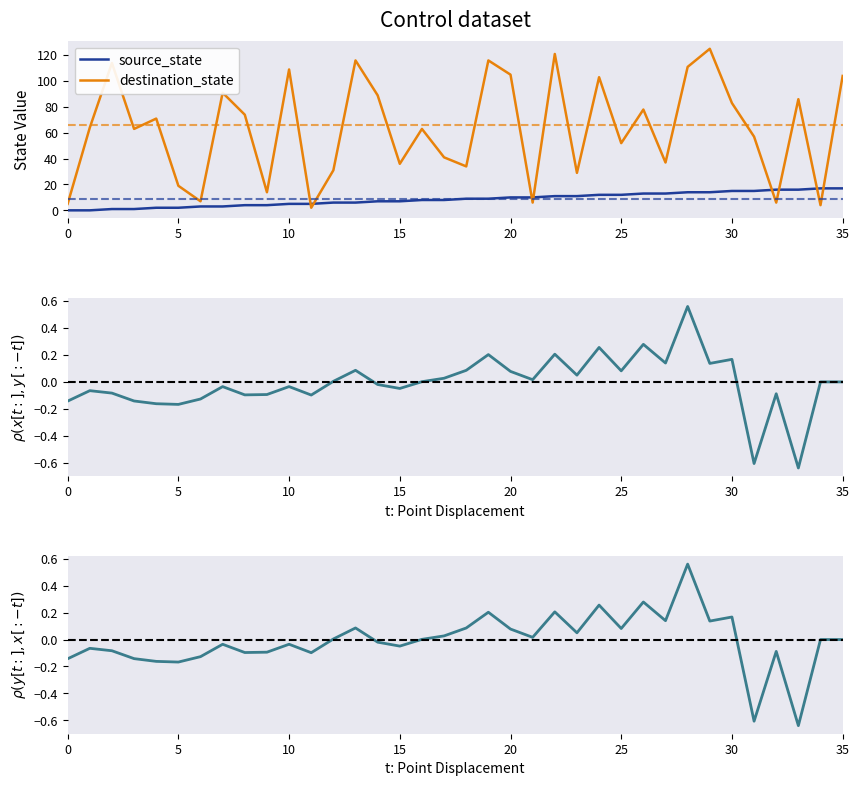

True or false: source_state has a value of 5 at 10.

True